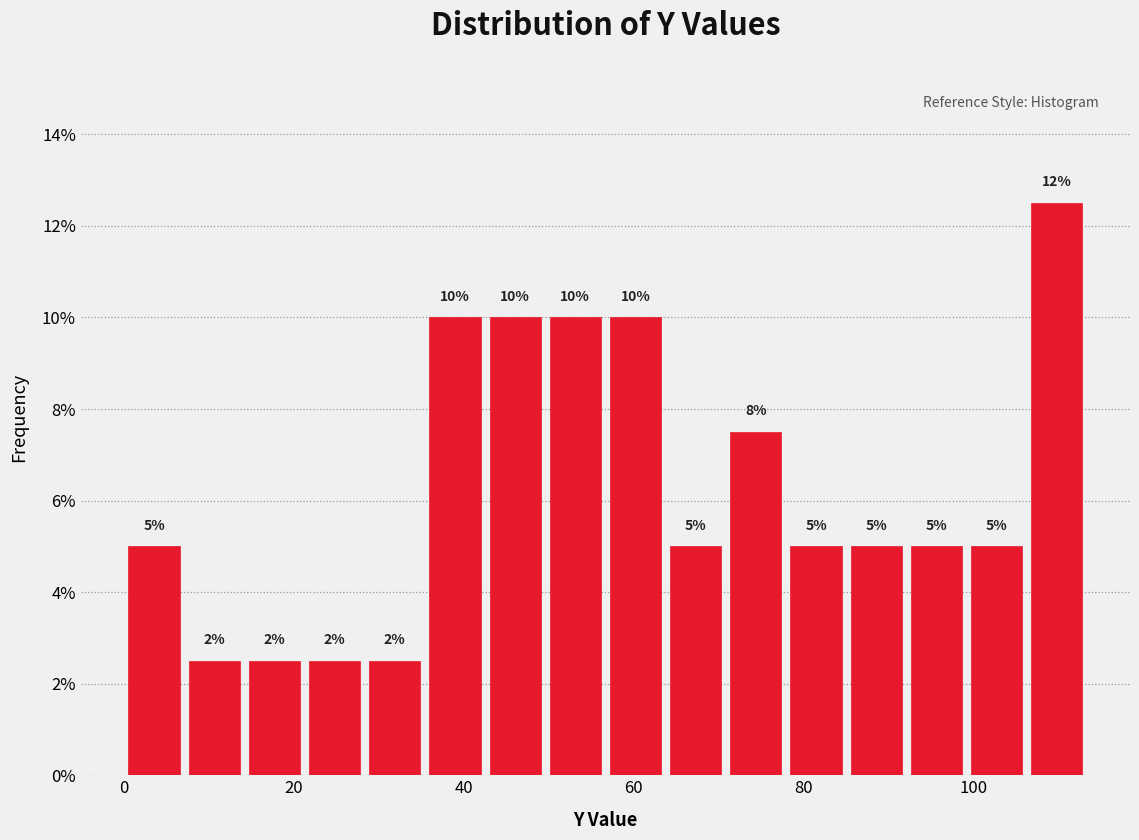

Read against the x-axis, roughly where is the centre of the tallest bar?

110